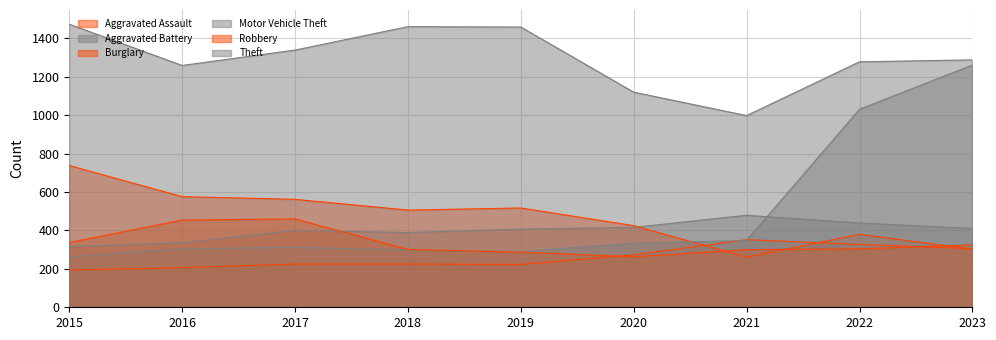

How many interior local valleys does the Robbery series have?

1